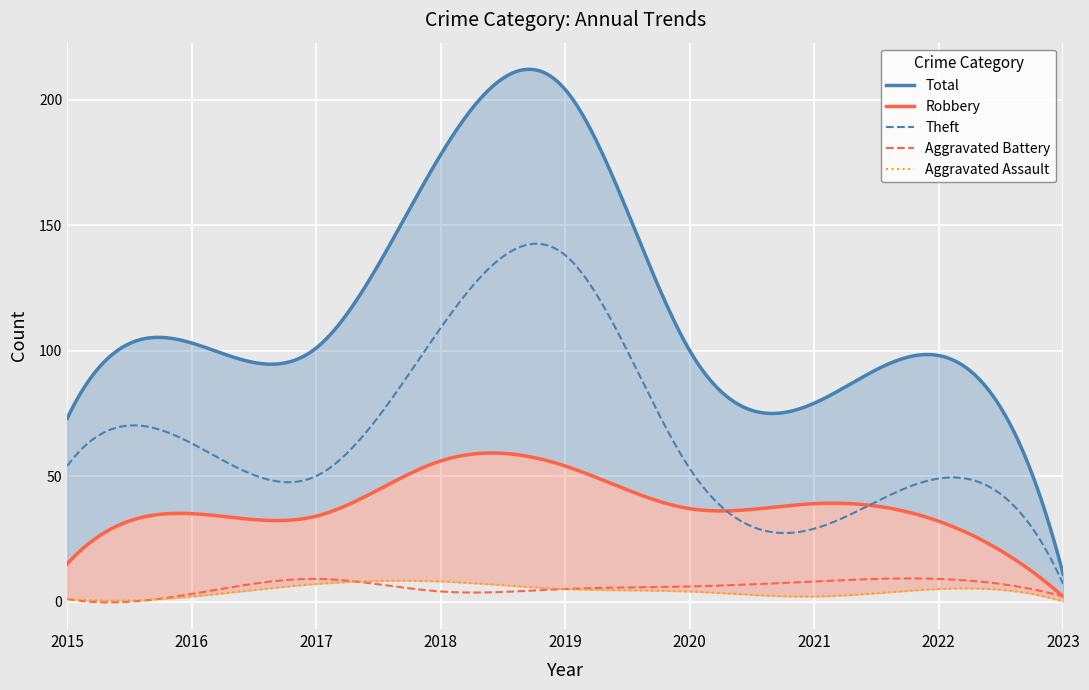

How many interior local peaks does the Total series have?

3